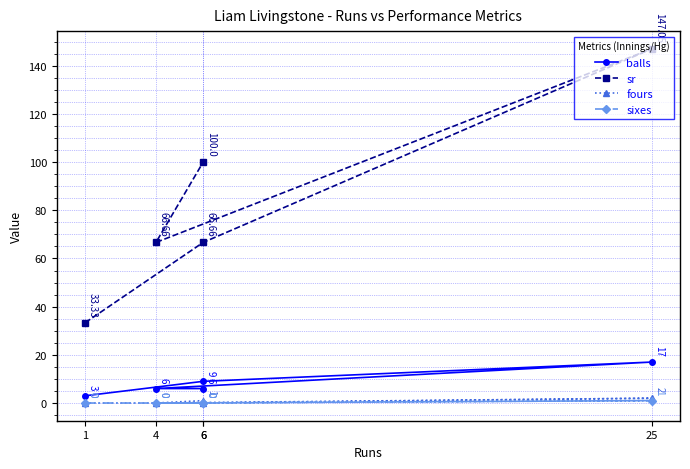

Rank the categories by fours value from highest to lowest.

25, 6, 1, 6, 4